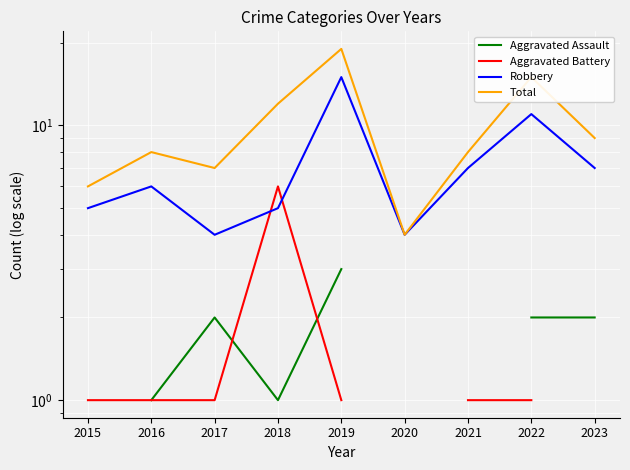

The Aggravated Assault series shows 3.0 at 2019. True or false?

True